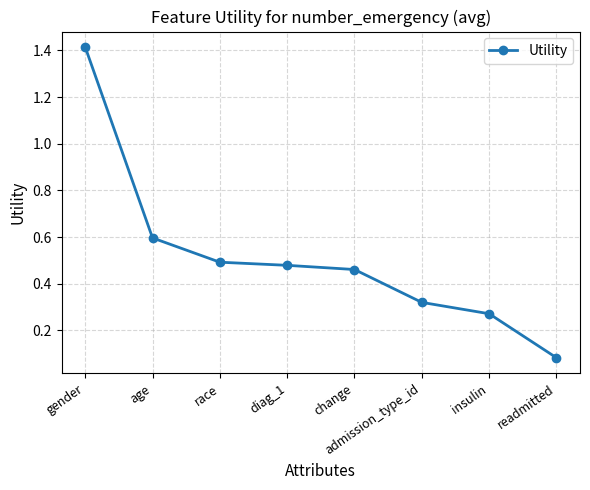

What is the value of the 2nd point from the left?

0.6